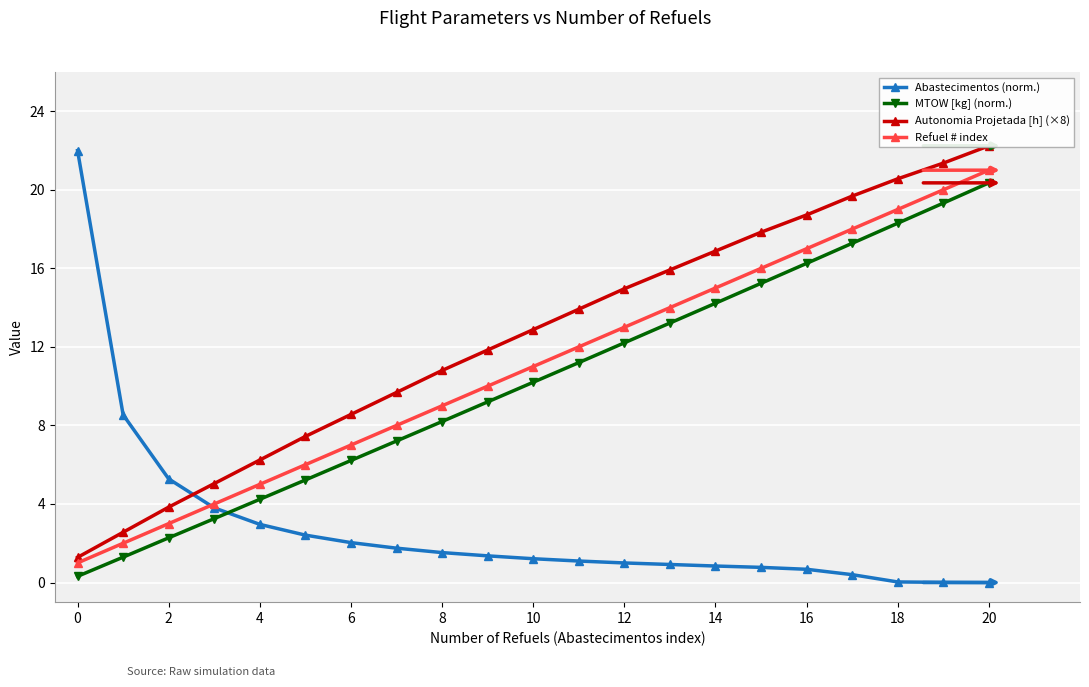

How many data points in Refuel # index are less than 11?

10